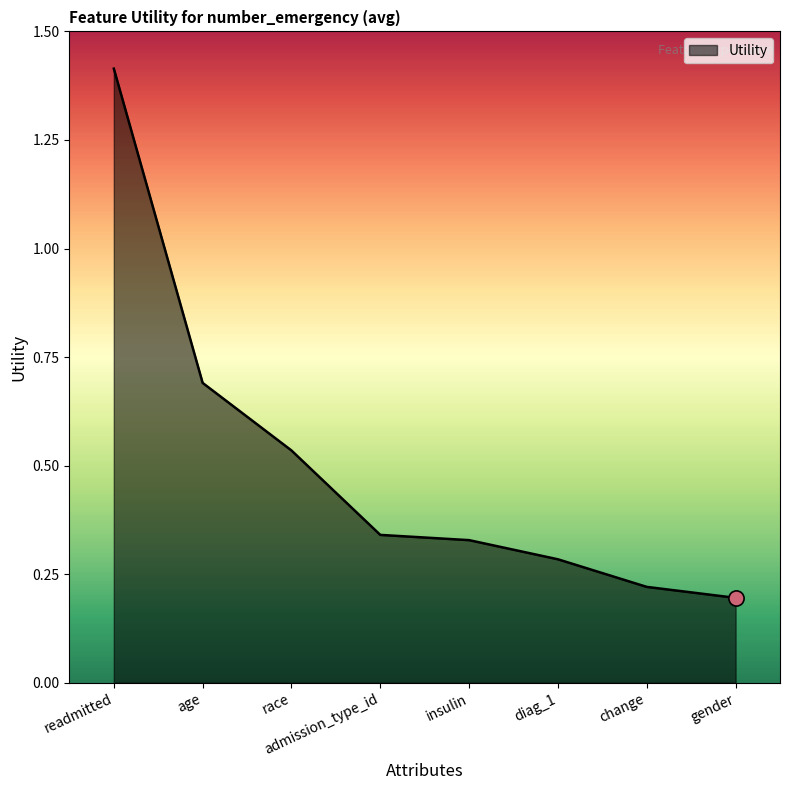

Which has a higher value, gender or admission_type_id?

admission_type_id